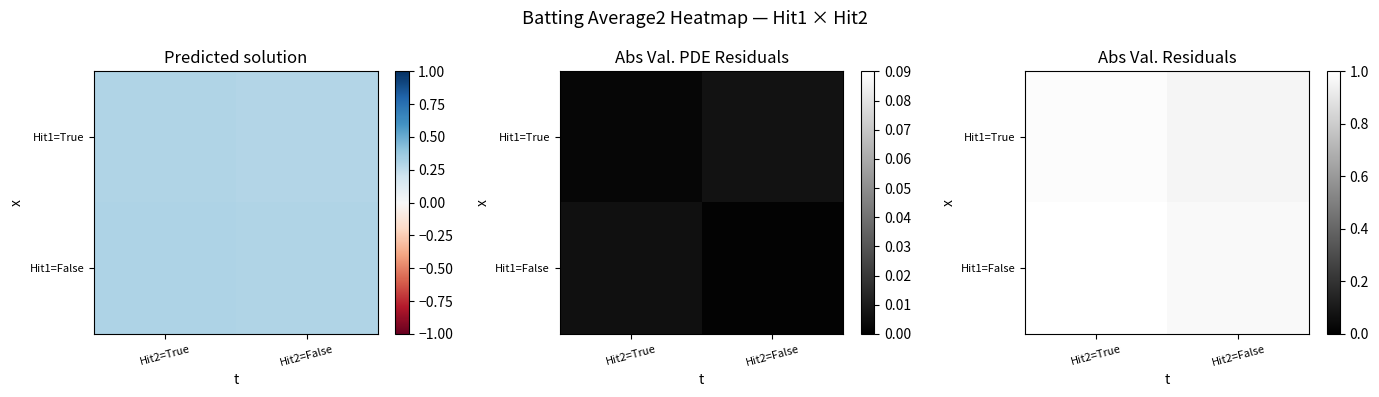

List the series in order of their peak value, highest first.

Hit1=False, Hit1=True